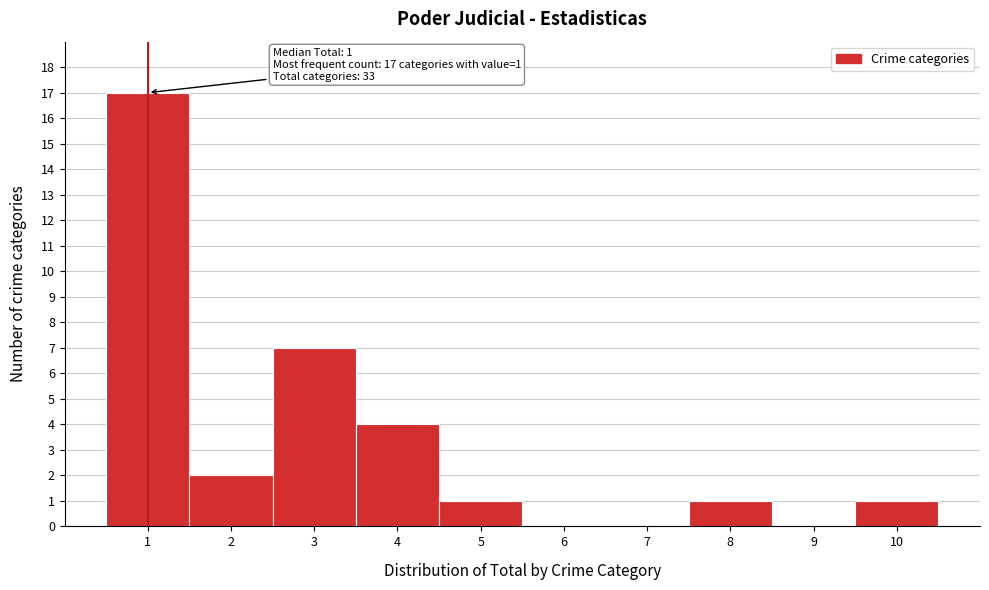

Over which range of the x-axis is the bar tallest?

0.5 to 1.5